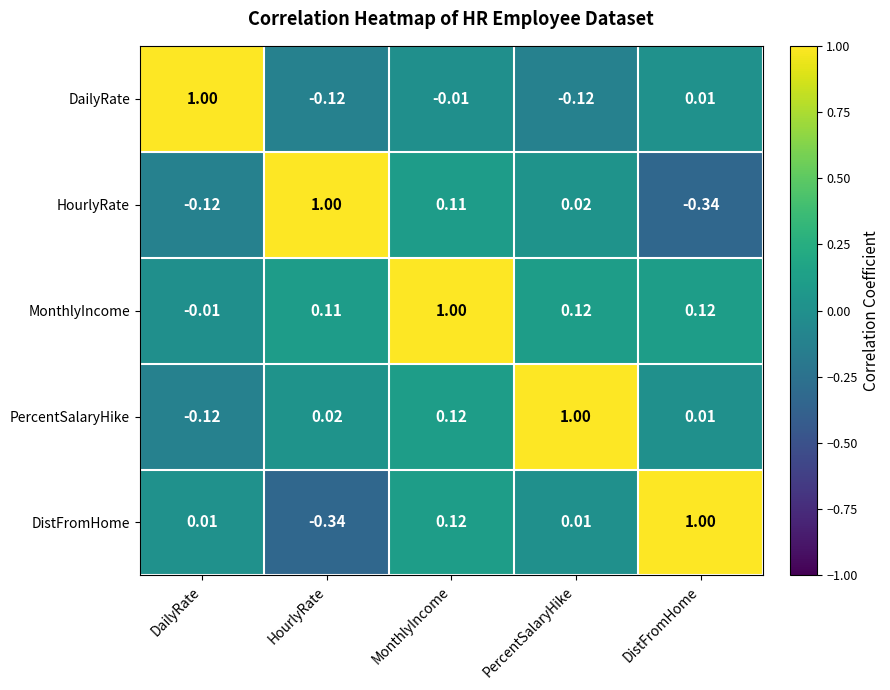

What is the total value across all series at MonthlyIncome?

1.3